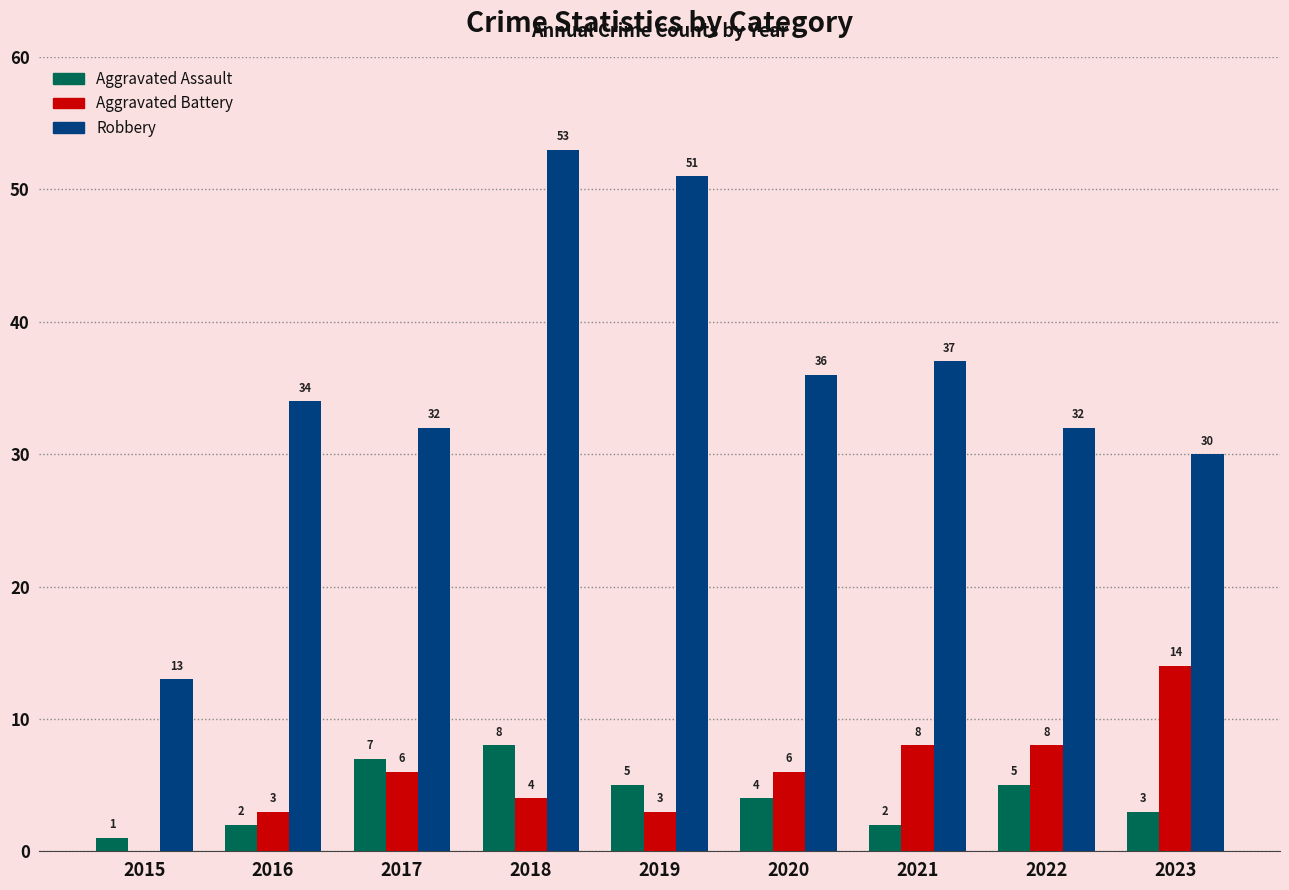

At which label does Aggravated Assault first exceed 4?

2017